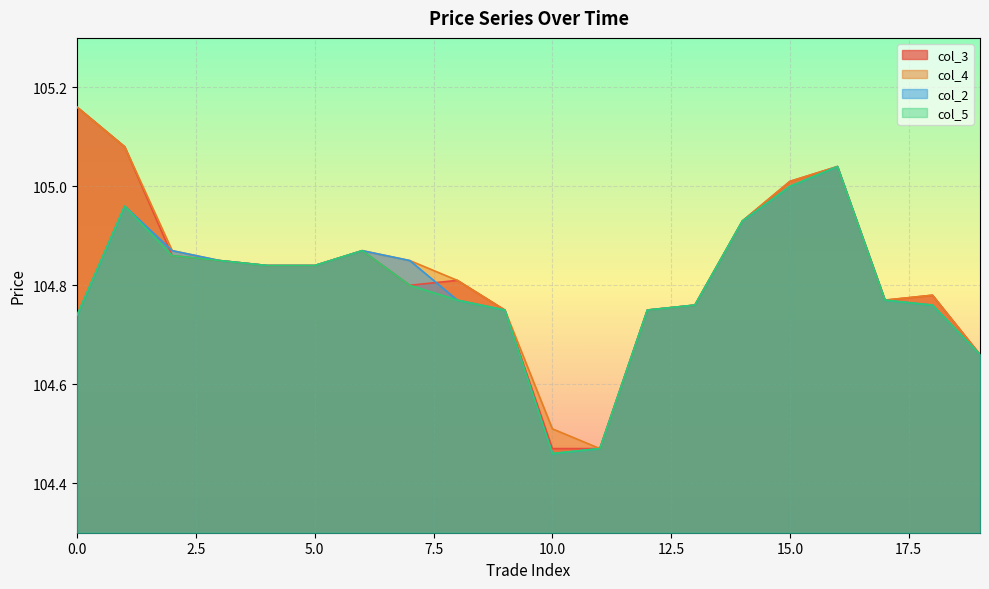

True or false: col_3 and col_4 intersect in this chart.

False